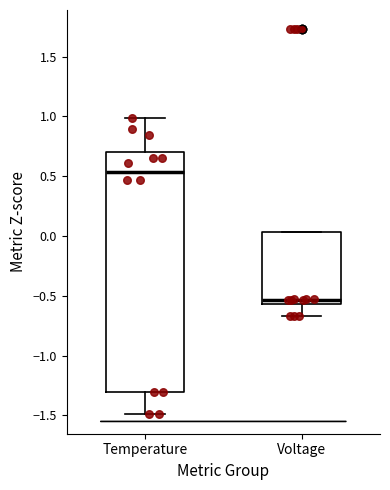

Which box's median line is the highest?

Temperature